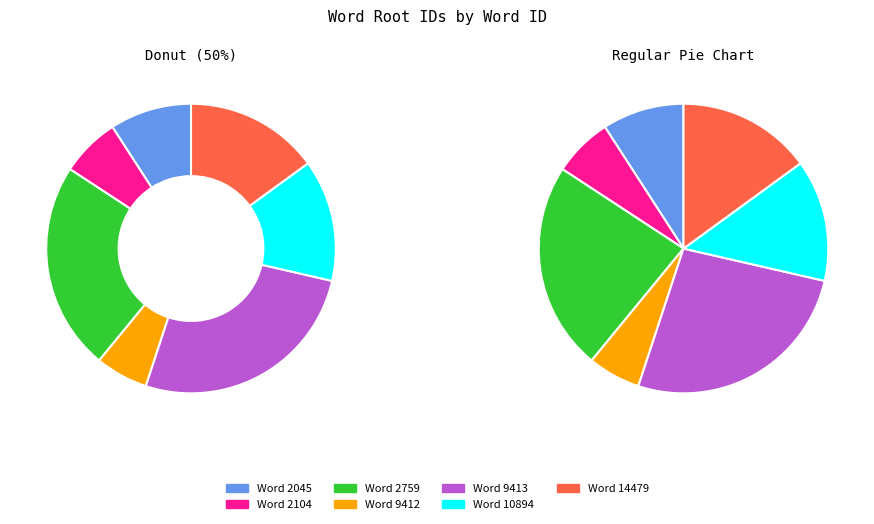

To the nearest percent, what percentage of the pie is 10894?

14%